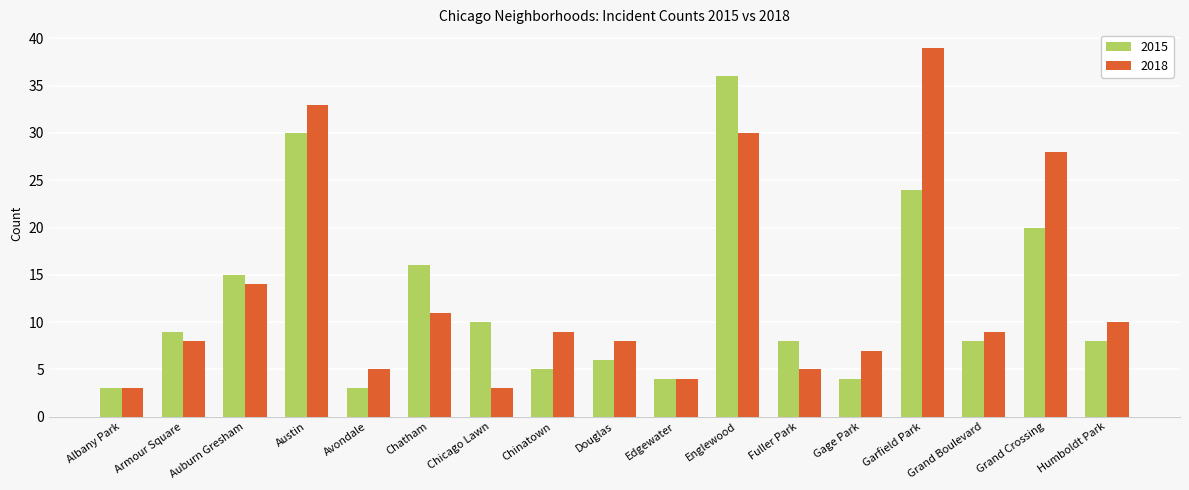

What is the maximum value for 2015?

36